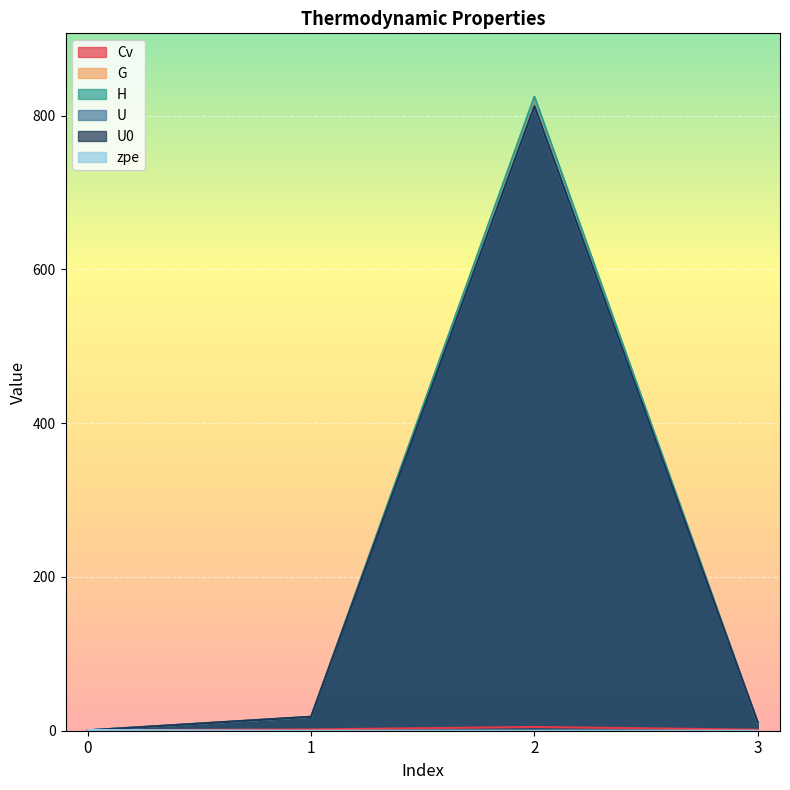

Where is the first local minimum for zpe?

2